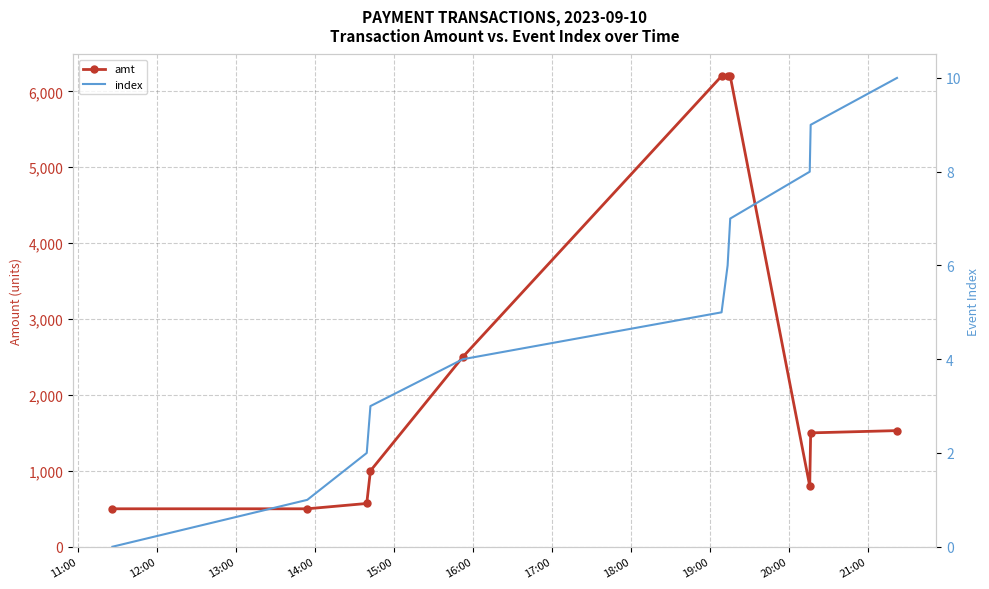

What is the sum of the index values at 11:00 and 13:00?

2